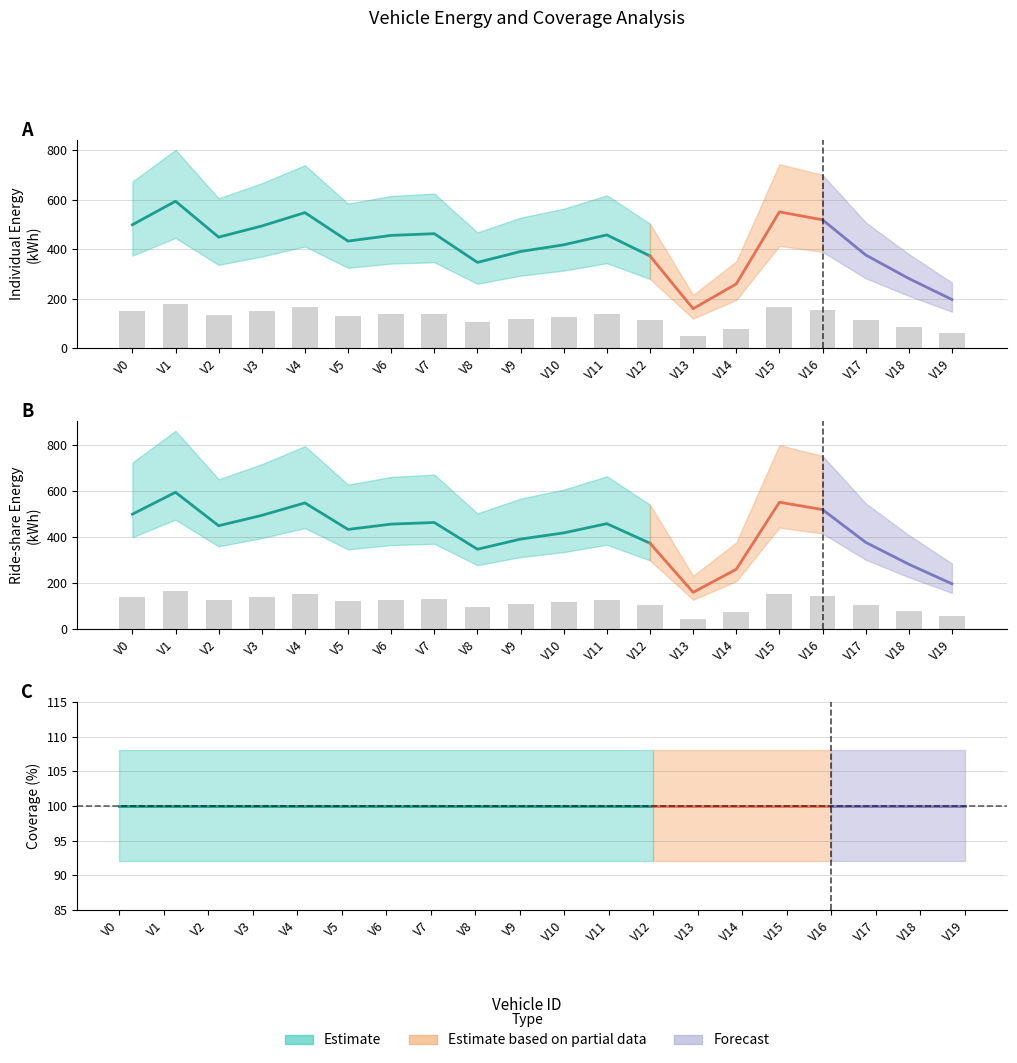

At which label does Vehicle-ID first exceed 10?

11